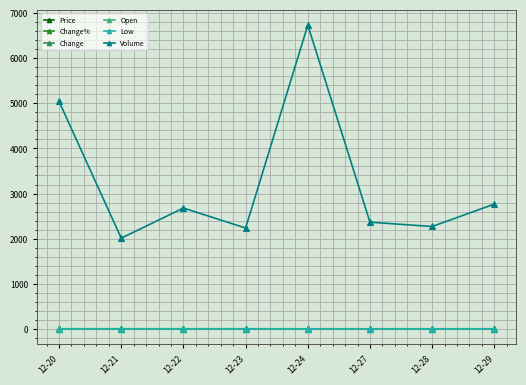

In Volume, how many points are lower than both neighbors (excluding endpoints)?

3